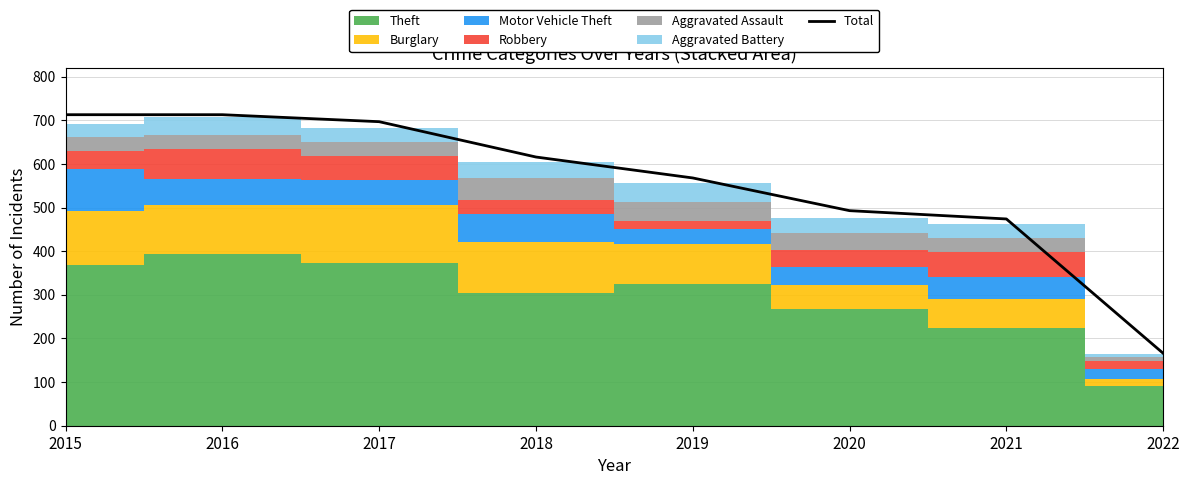

Reading right to left, extract all data points from this chart.

2022=166	2021=474	2020=493	2019=568	2018=616	2017=697	2016=713	2015=713